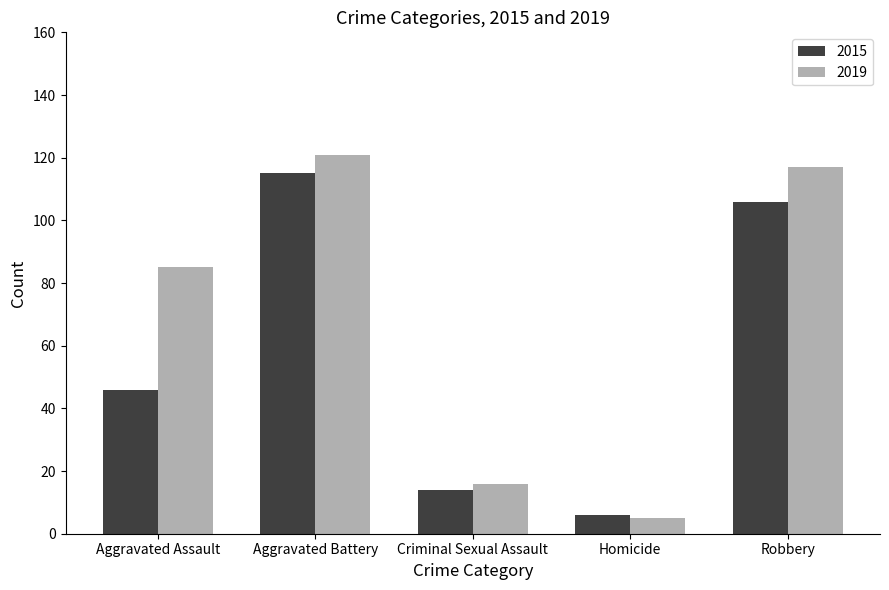

The value of 2015 at Criminal Sexual Assault is 23. True or false?

False